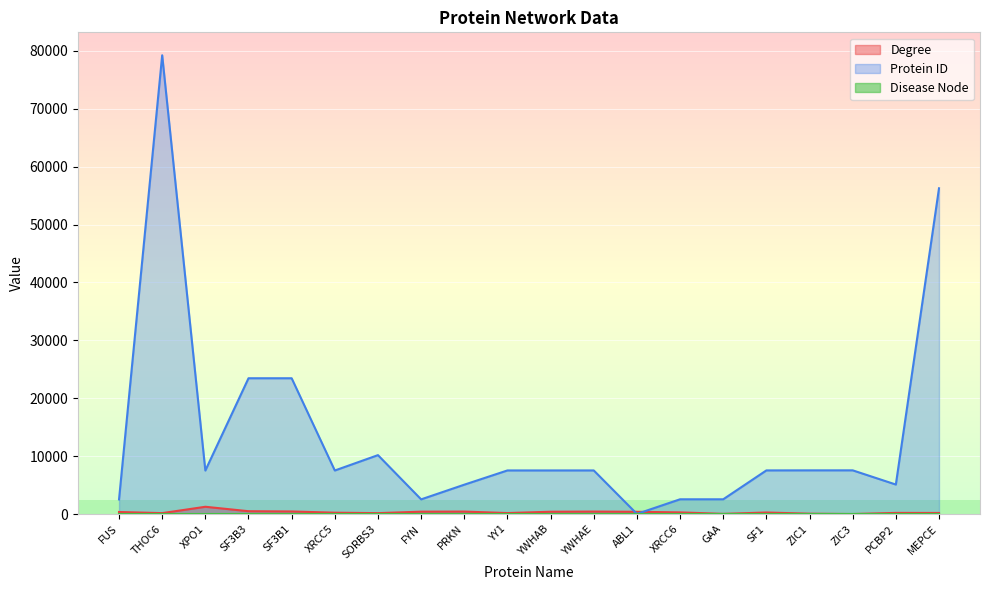

True or false: Degree and Protein ID intersect in this chart.

True